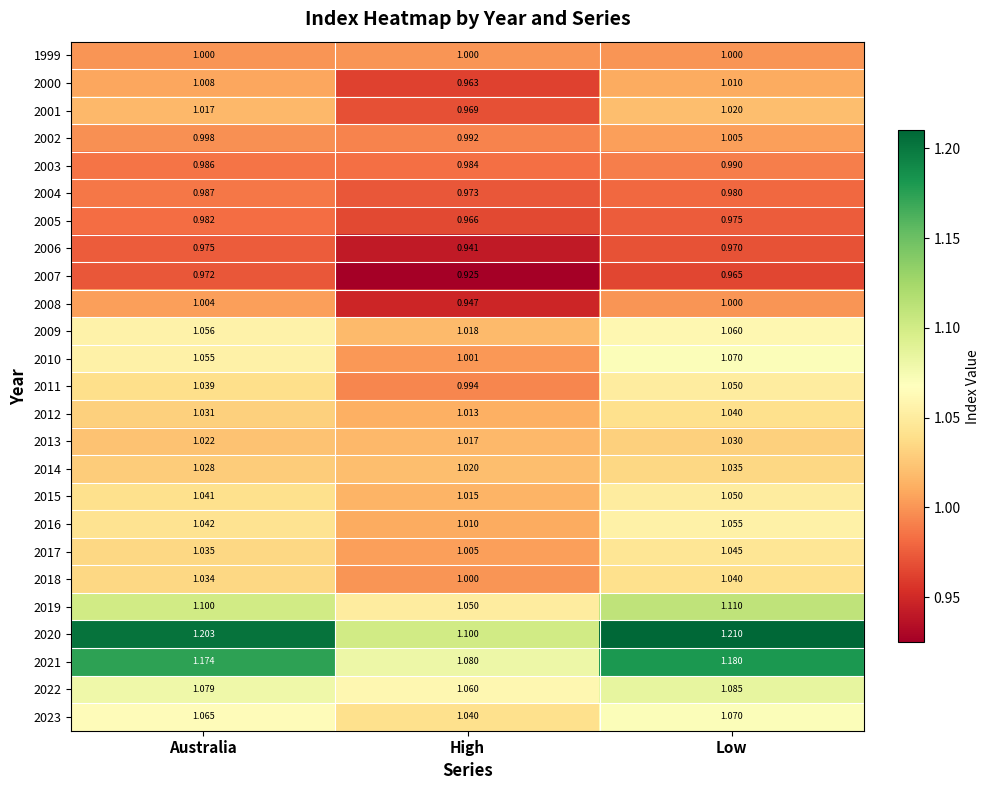

Where is 2001 nearest to the value 0?

High